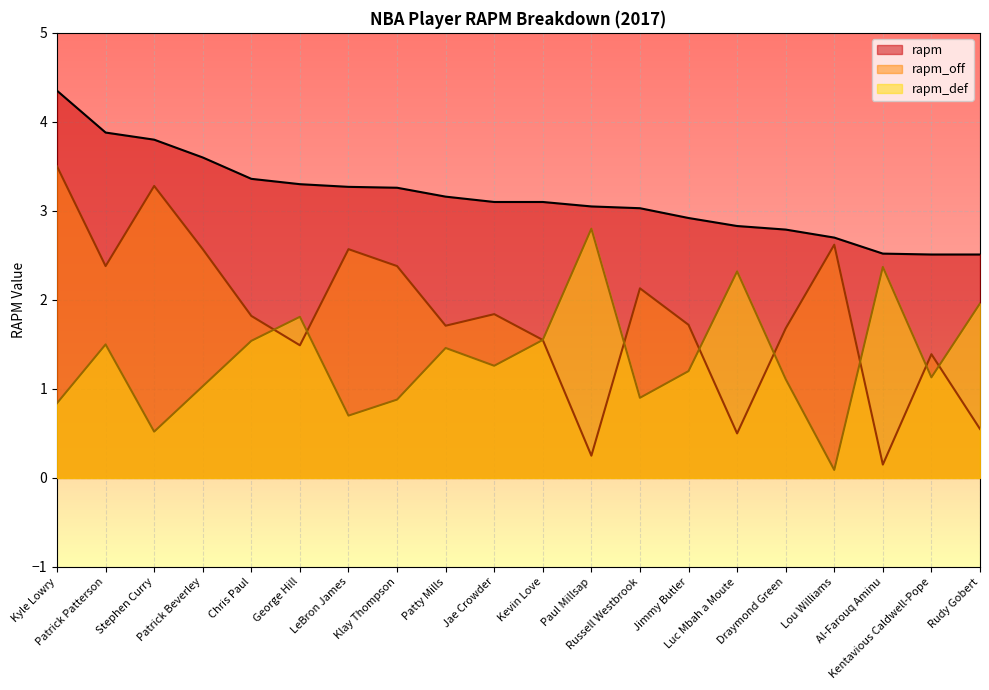

What is the difference between the second highest and second lowest values in the rapm_off series?

3.0